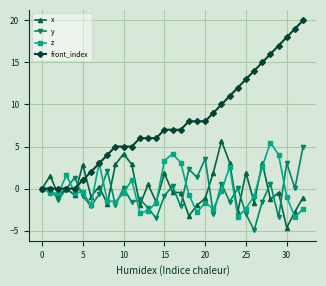

Which series has the largest total across all categories?

front_index